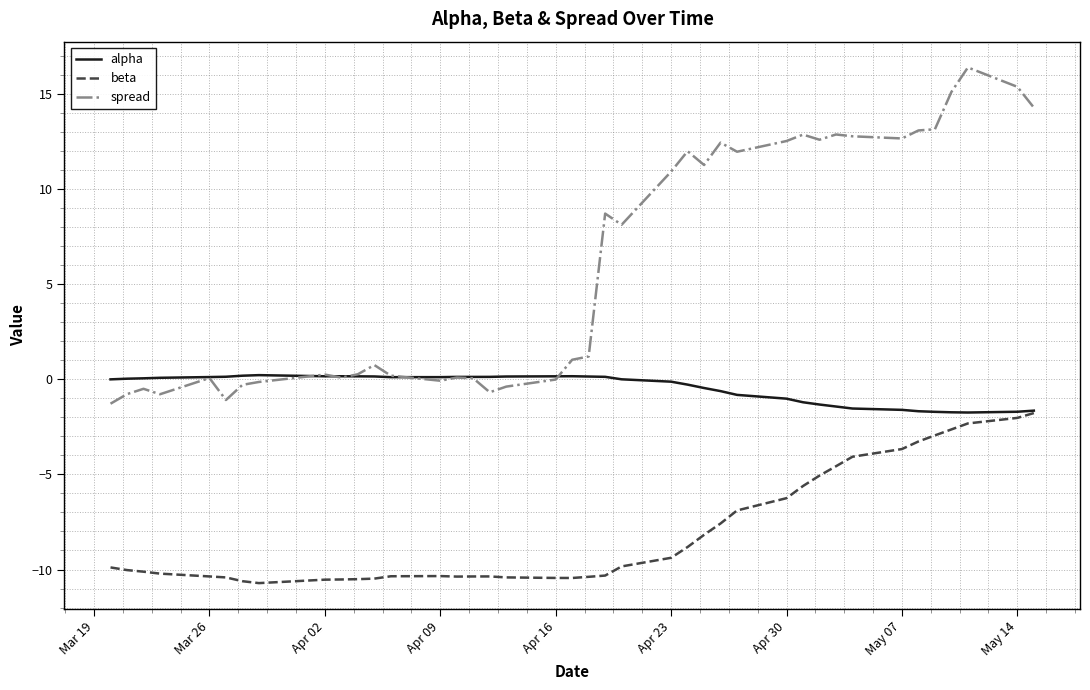

List the series in order of their overall mean, highest first.

spread, alpha, beta